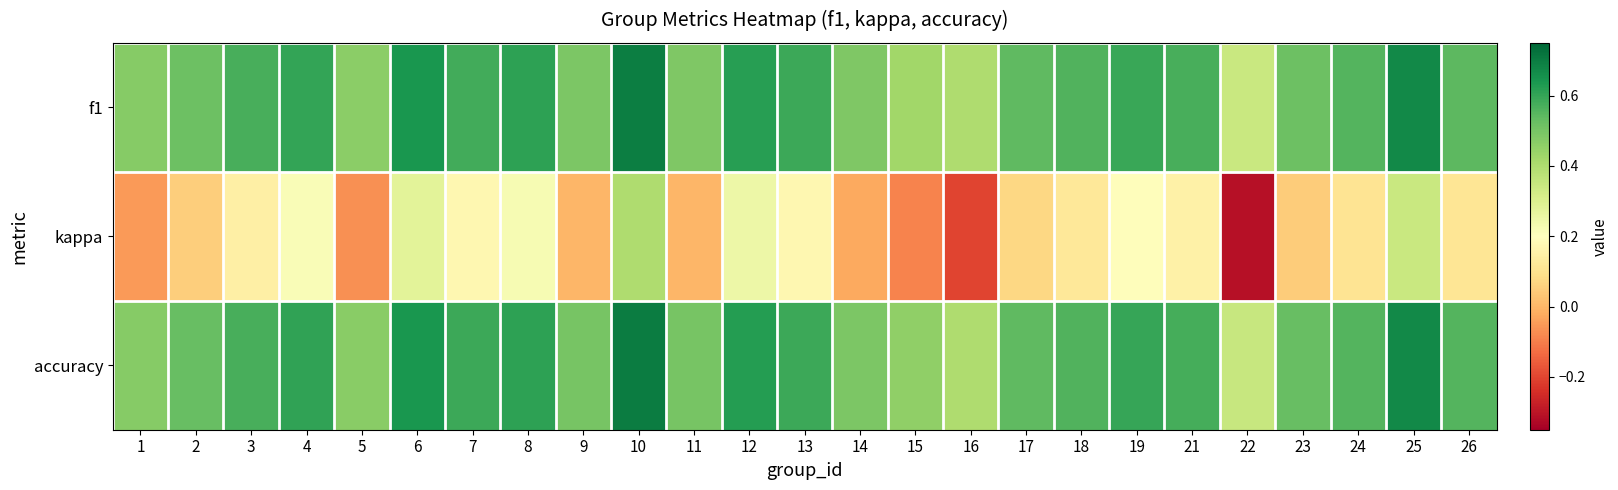

Reading left to right, what are all the values shown in this chart?

f1: 1=0.5	2=0.5	3=0.6	4=0.6	5=0.5	6=0.6	7=0.6	8=0.6	9=0.5	10=0.7	11=0.5	12=0.6	13=0.6	14=0.5	15=0.4	16=0.4	17=0.5	18=0.6	19=0.6	21=0.6	22=0.3	23=0.5	24=0.6	25=0.7	26=0.5
kappa: 1=-0.1	2=0.1	3=0.1	4=0.2	5=-0.1	6=0.3	7=0.2	8=0.2	9=0.0	10=0.4	11=0.0	12=0.2	13=0.2	14=-0.0	15=-0.1	16=-0.2	17=0.1	18=0.1	19=0.2	21=0.2	22=-0.3	23=0.0	24=0.1	25=0.3	26=0.1
accuracy: 1=0.5	2=0.5	3=0.6	4=0.6	5=0.5	6=0.6	7=0.6	8=0.6	9=0.5	10=0.7	11=0.5	12=0.6	13=0.6	14=0.5	15=0.5	16=0.4	17=0.5	18=0.6	19=0.6	21=0.6	22=0.3	23=0.5	24=0.6	25=0.7	26=0.6